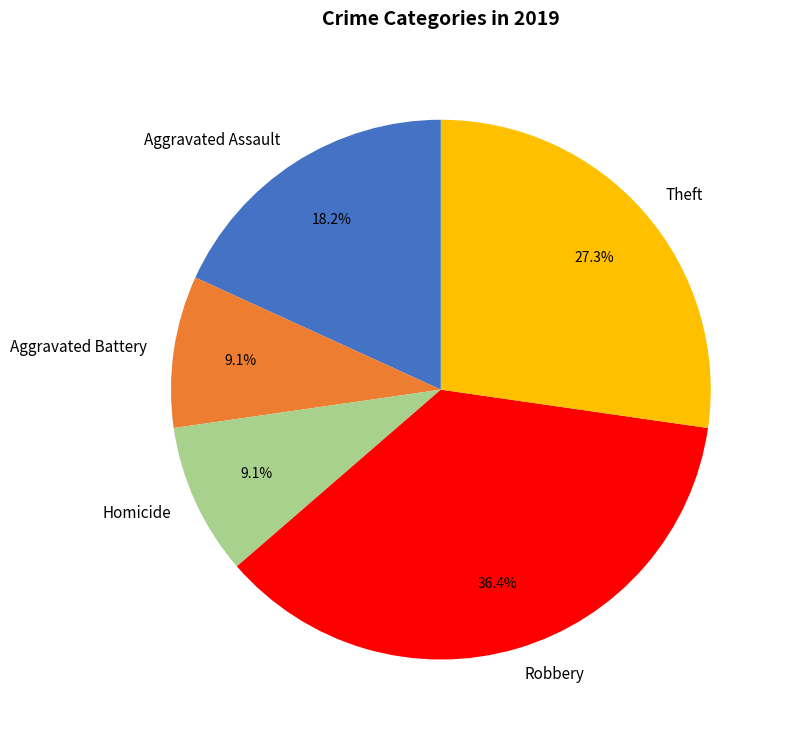

True or false: Aggravated Assault accounts for 26% of the total.

False